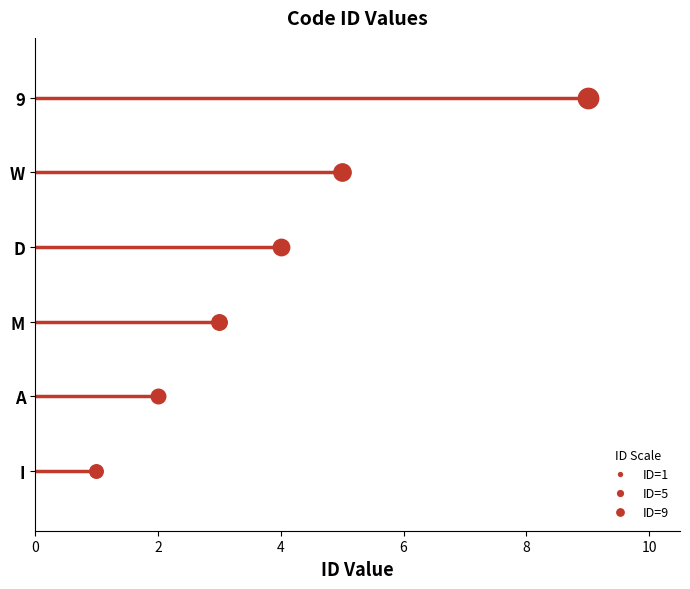

What is the change in value from M to D?

+1